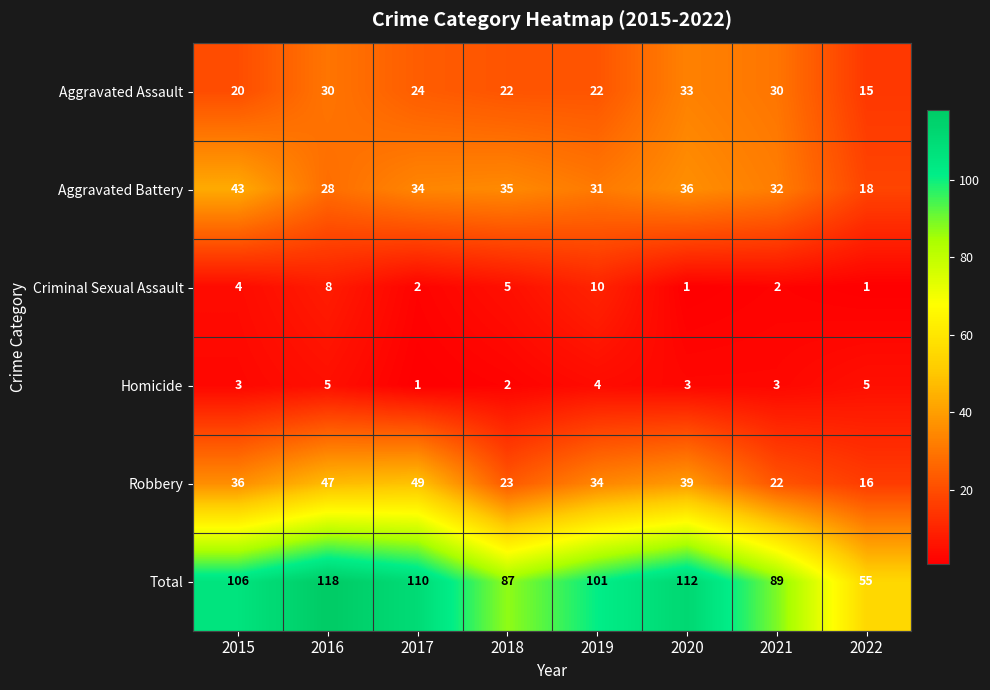

Which series has the widest spread of values?

Total